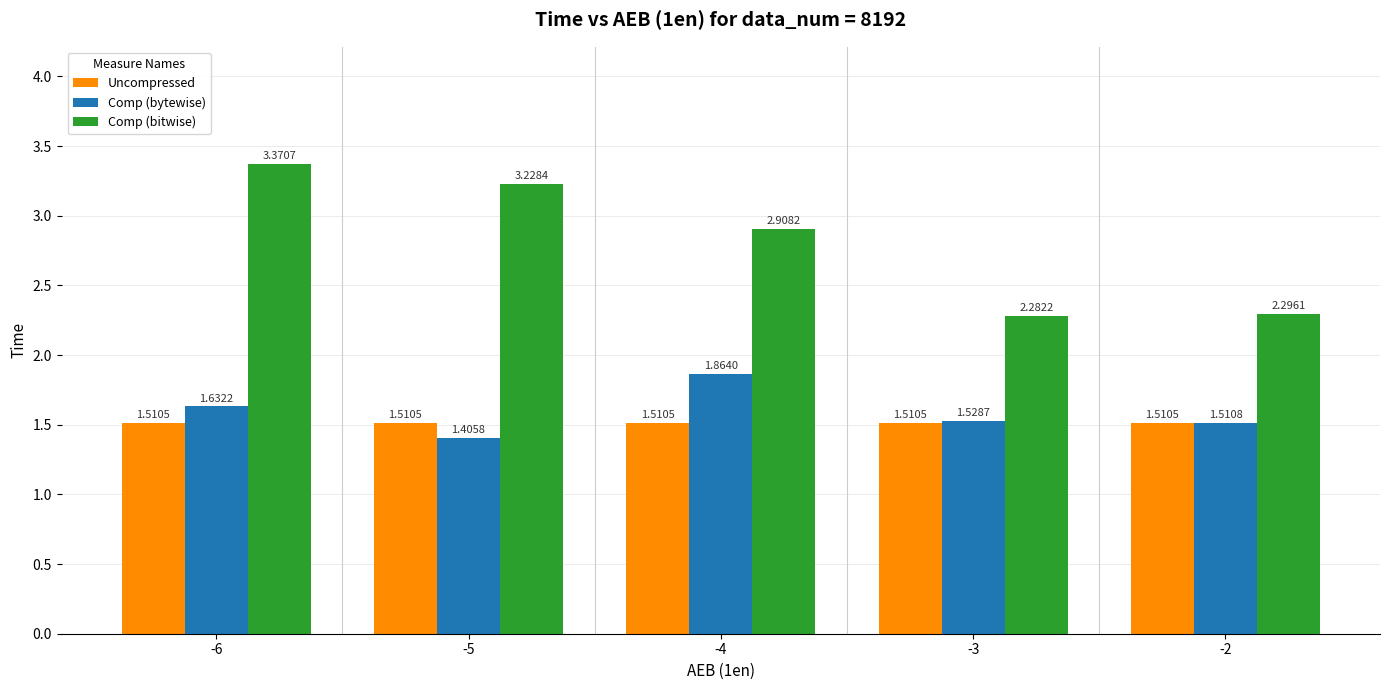

What is the sum of the Comp (bitwise) values at -5 and -4?

6.1